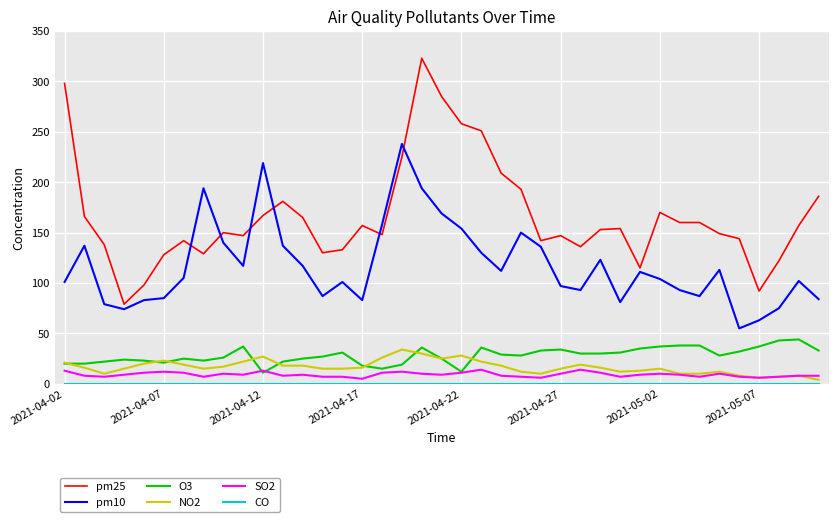

True or false: NO2 and pm10 cross at least once.

False